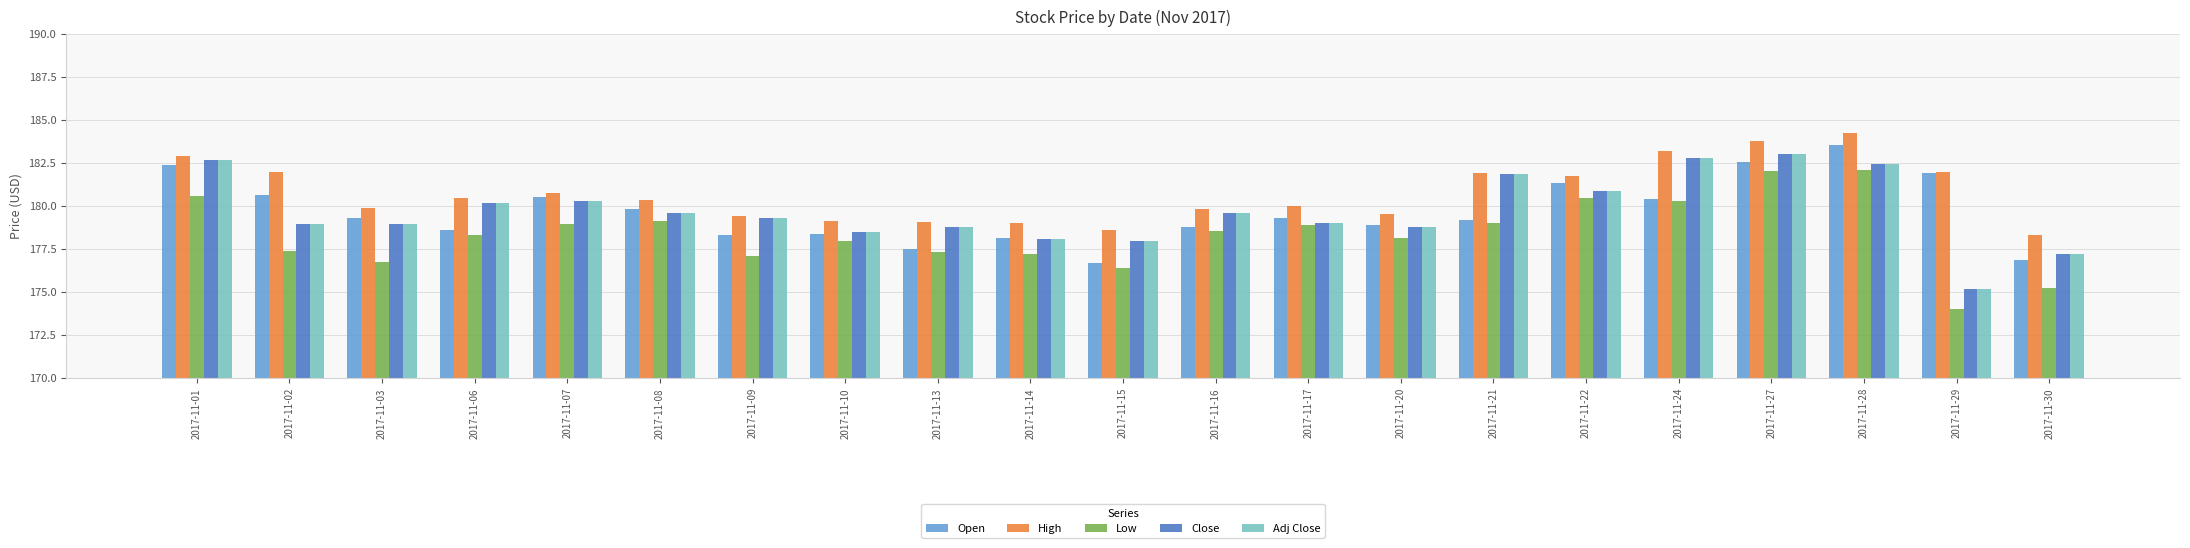

True or false: Close has a value of 179.3 at 2017-11-09.

True